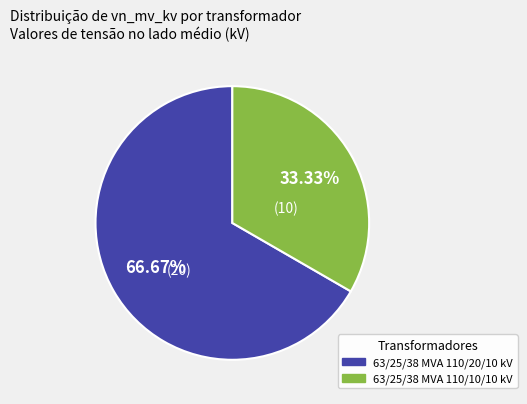

Is it true that 63/25/38 MVA 110/10/10 kV is 47% of the pie?

False